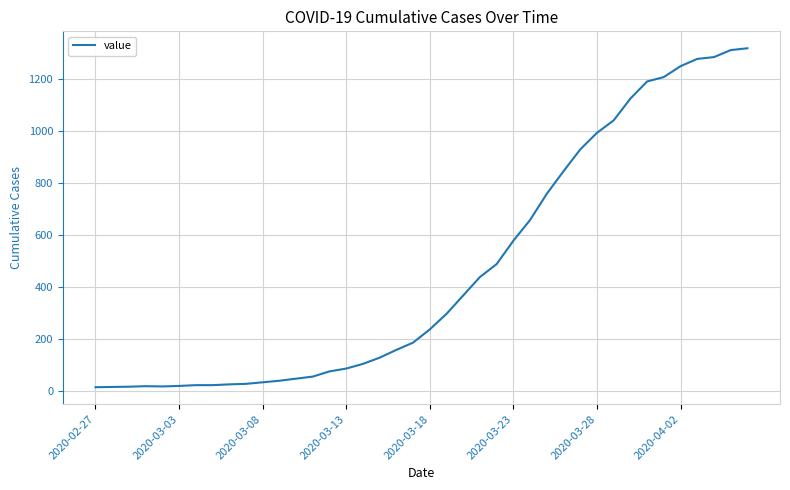

What is the greatest value displayed?

1320